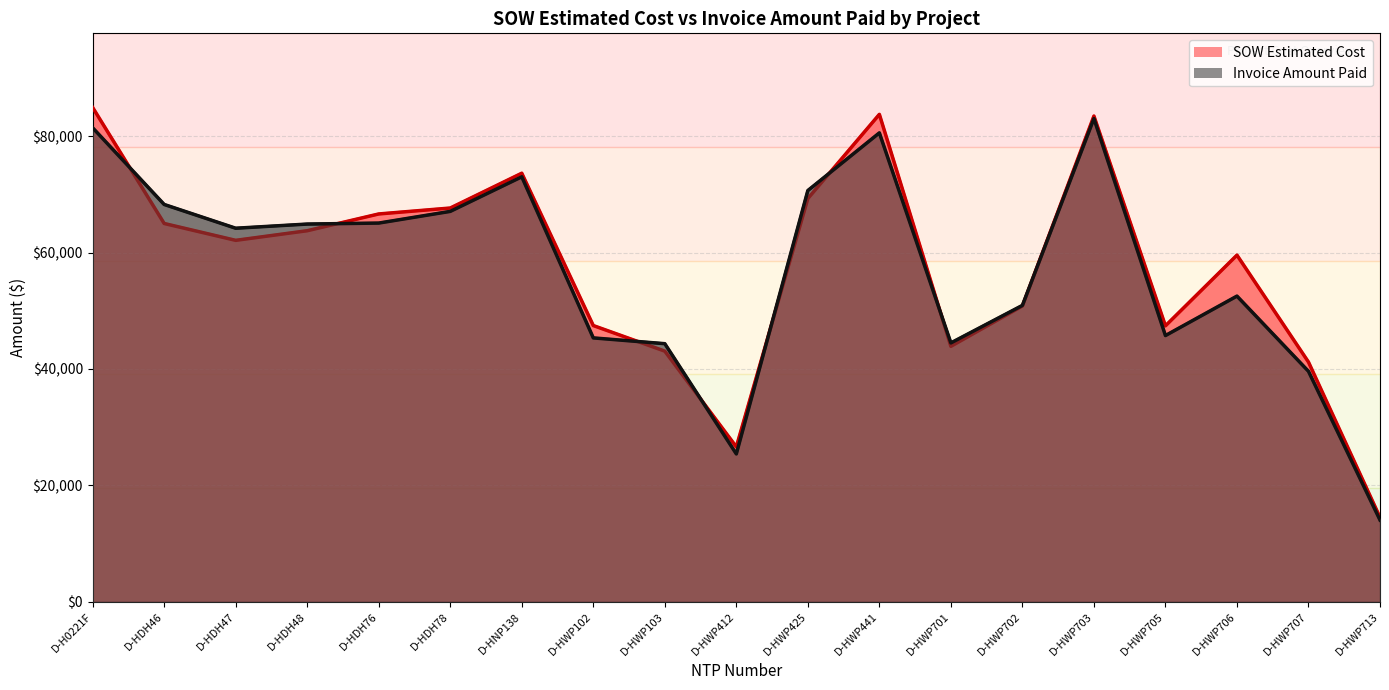

What is the difference between the Invoice Amount Paid values at D-HWP102 and D-HWP701?

860.5